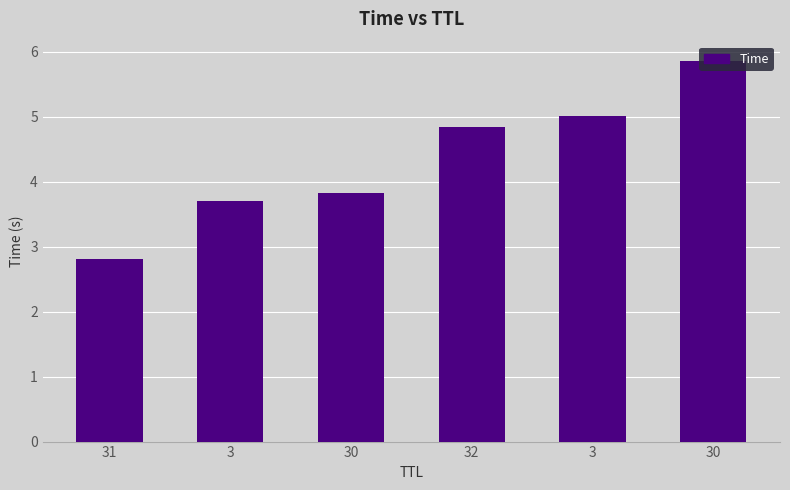

The value at 3 is 3.7. True or false?

True